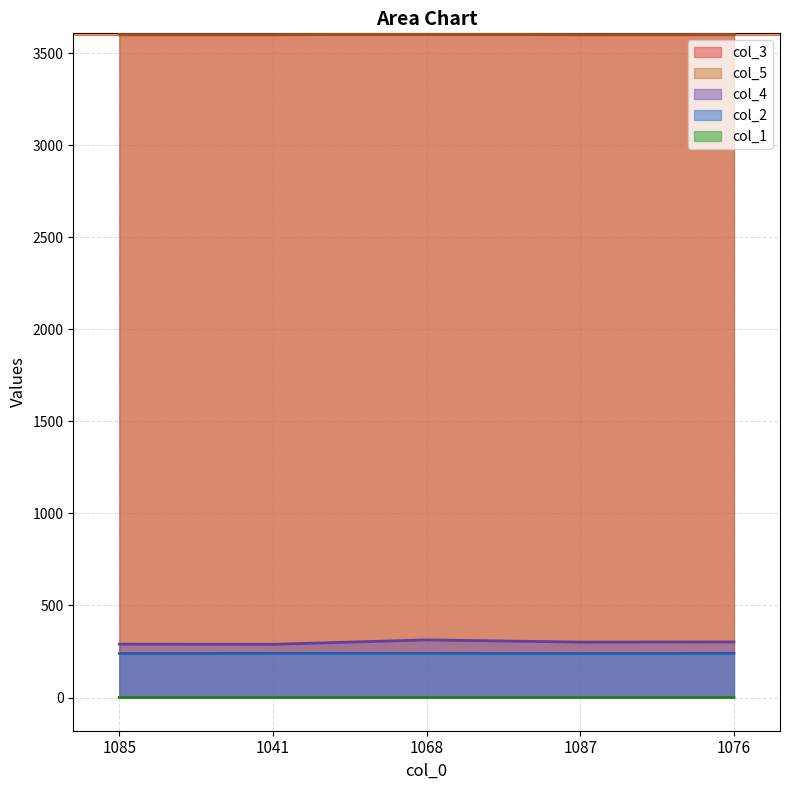

What is the sum of the col_5 values at 1041 and 1085?

7200.1